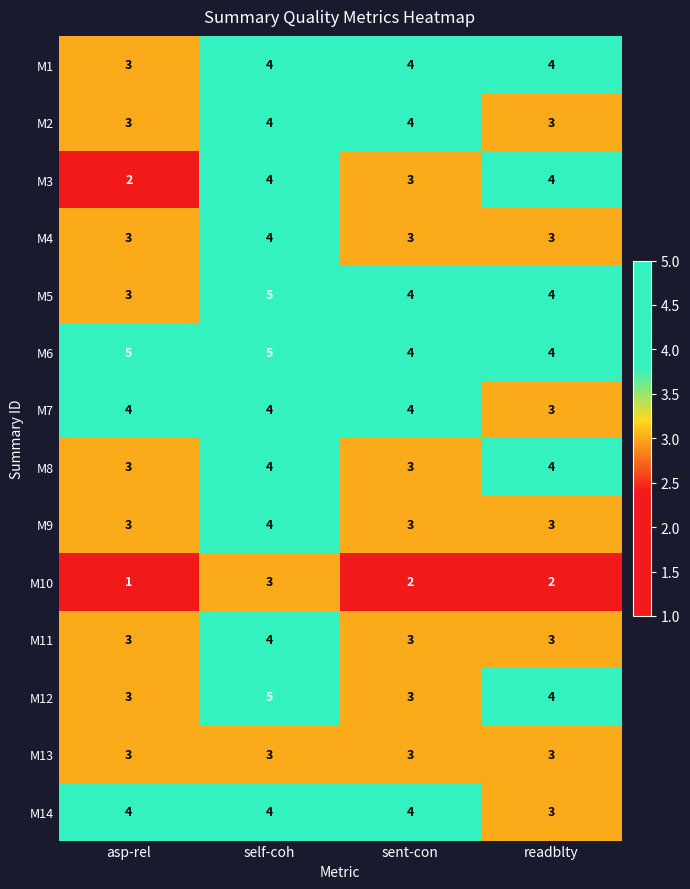

What is the average value of the M4 series?

3